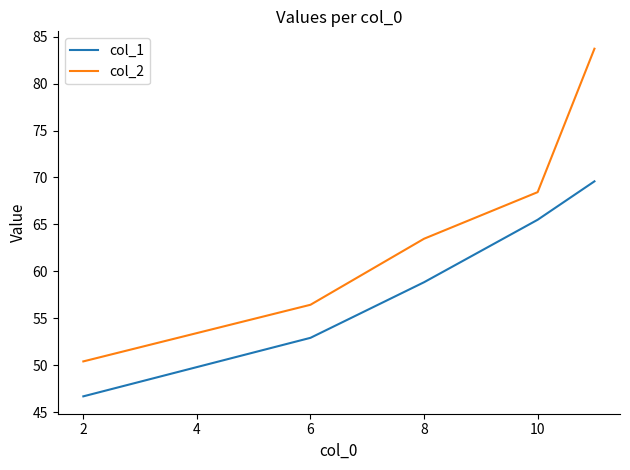

What is the difference between the maximum and minimum values in the col_2 series?

33.3